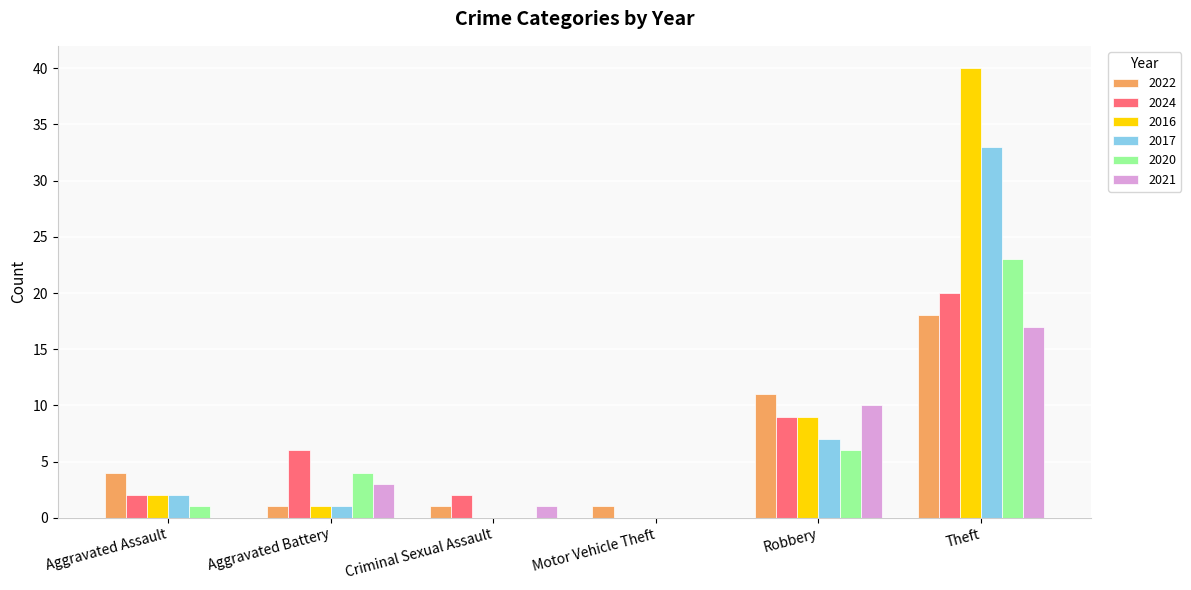

At which label is 2016 closest to 20?

Robbery